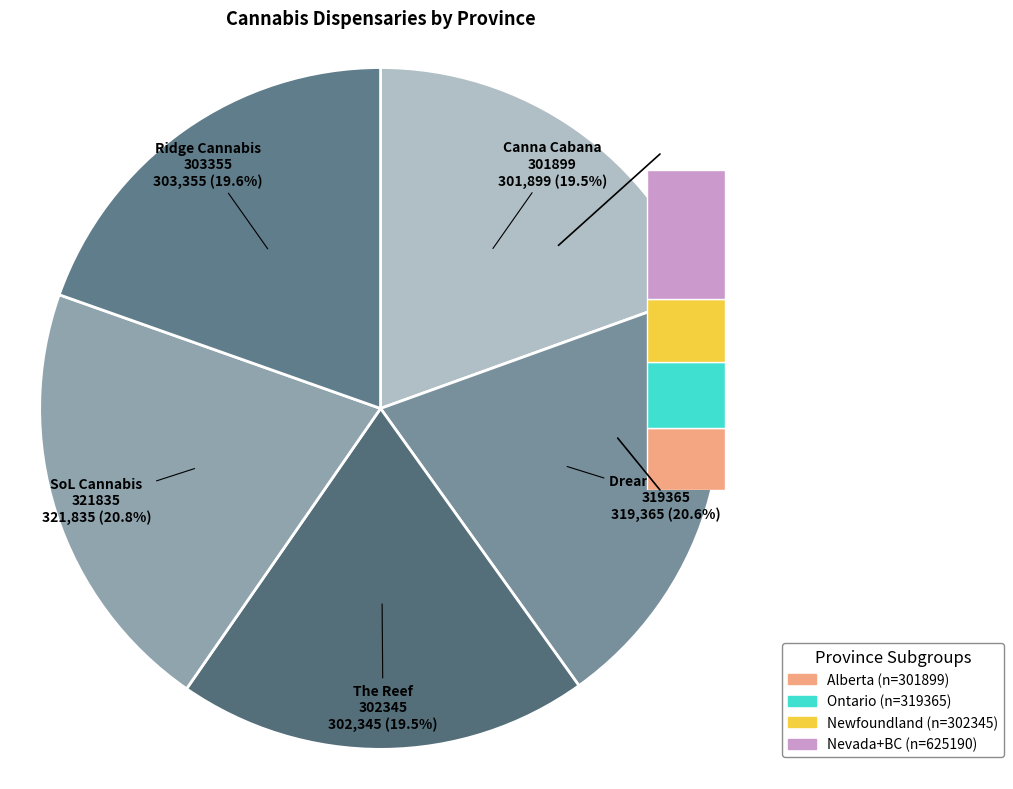

Which has a higher value, The Reef
302345 or SoL Cannabis
321835?

SoL Cannabis
321835